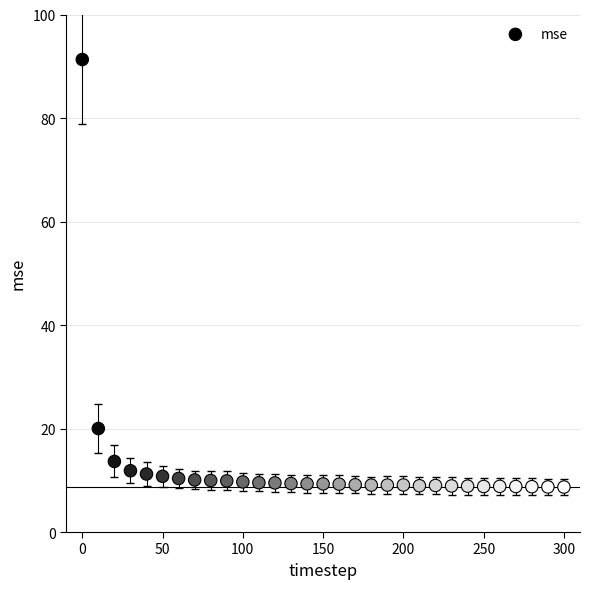

What Y value in the scatter plot is closest to 49?

20.0